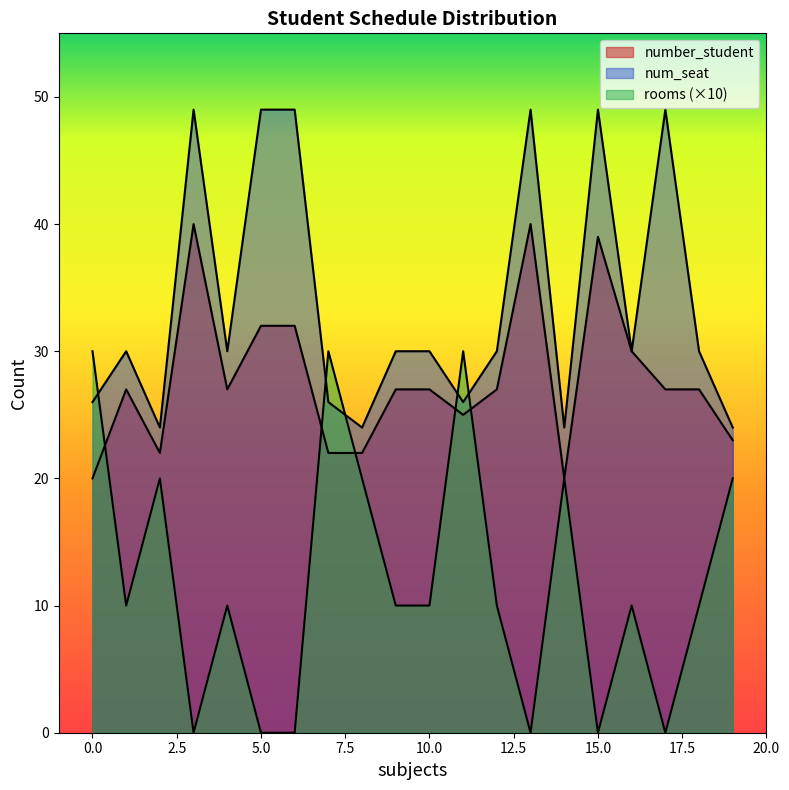

How many lines are shown in the chart?

3